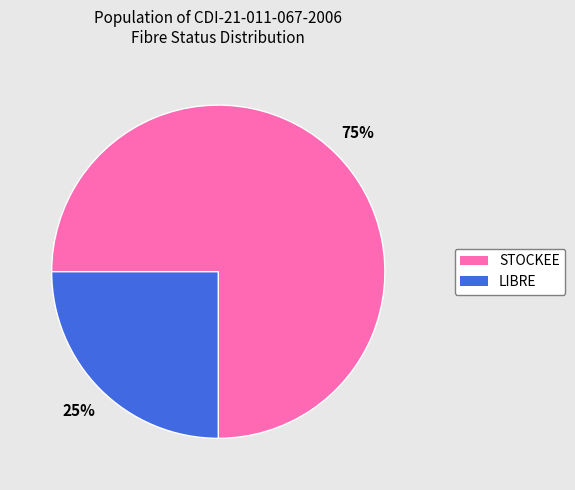

Count the number of slices in the pie.

2